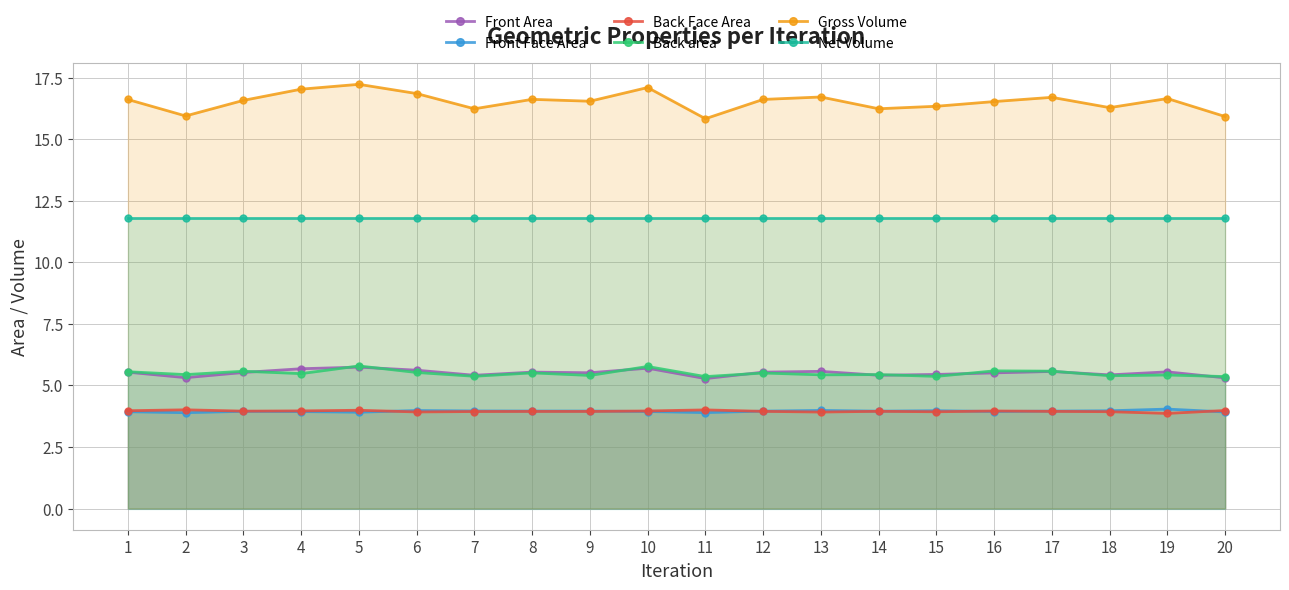

List the series in order of their peak value, highest first.

Gross Volume, Net Volume, Back area, Front Area, Front Face Area, Back Face Area